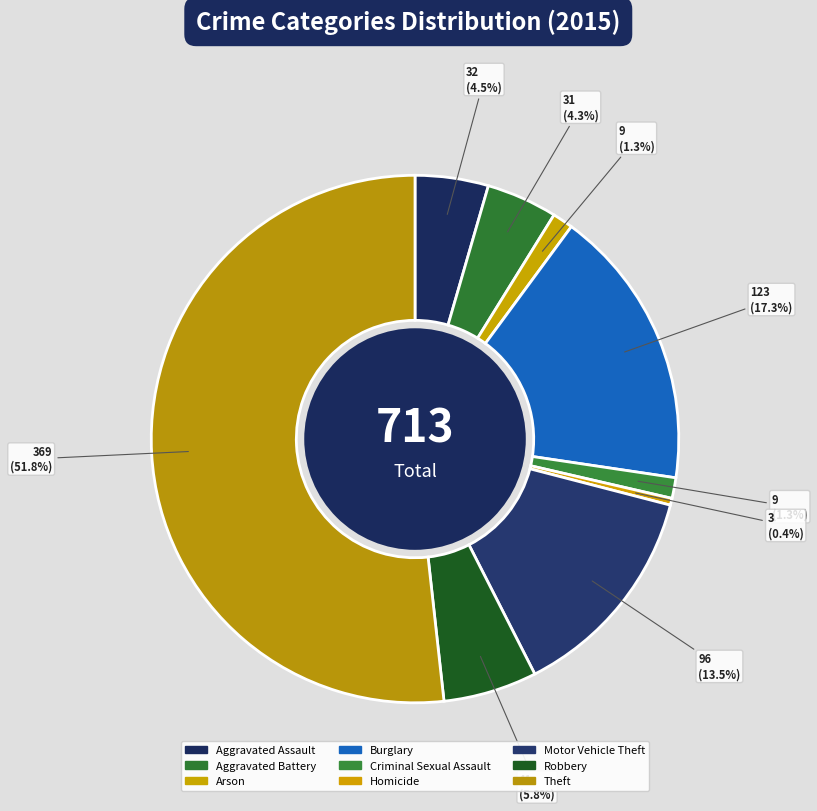

To the nearest percent, what is the difference between the Arson and Homicide slice percentages?

1%